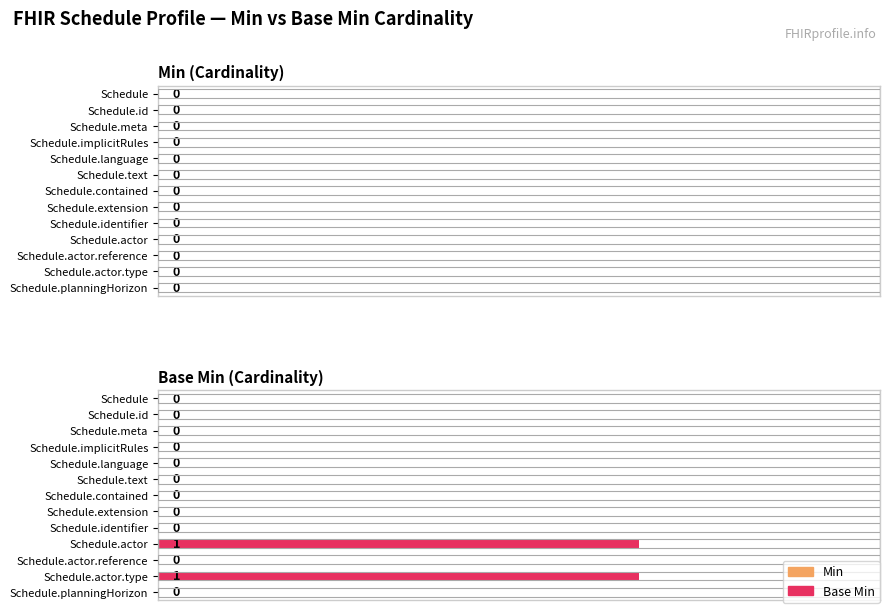

How many values are between 0 and 1?

13